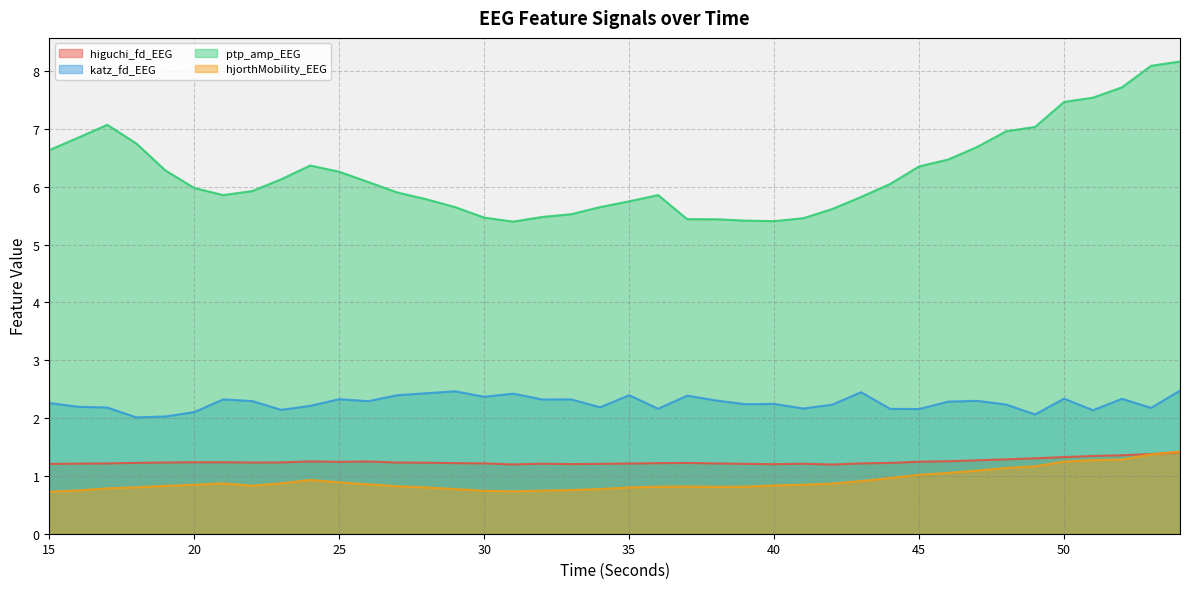

True or false: katz_fd_EEG has more than 0 points higher than both neighbors.

True